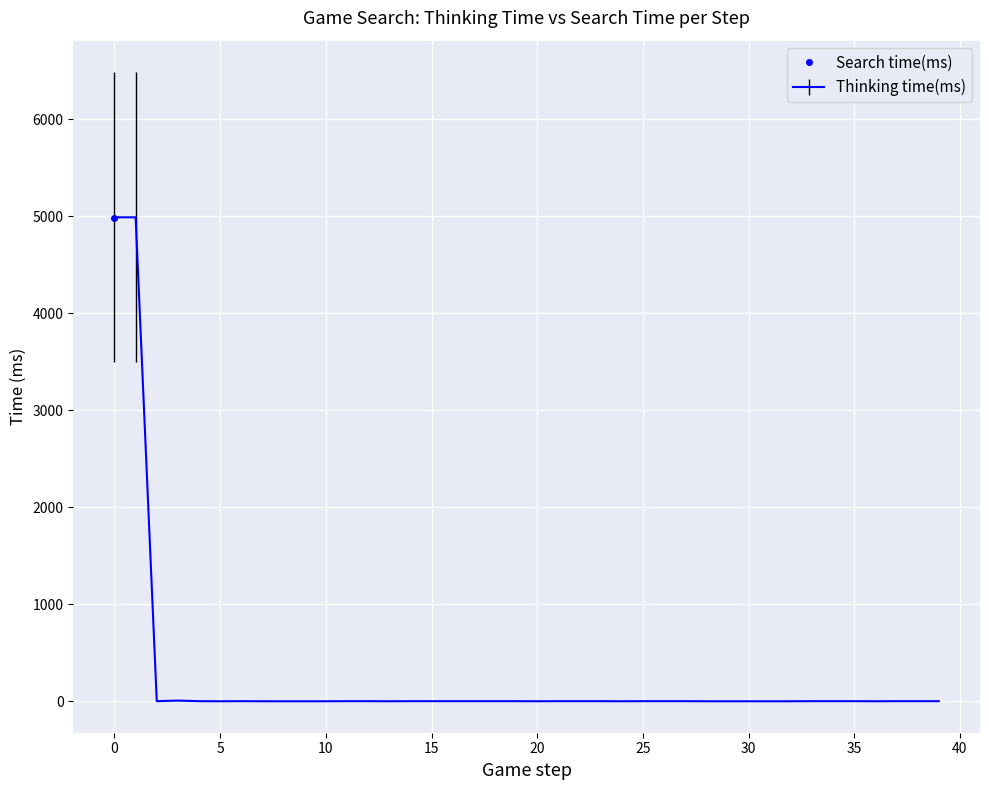

Reading left to right, extract all data points from this chart.

4991	4991	1	7	1	0	1	0	0	0	0	1	1	0	1	1	1	1	1	1	0	1	1	1	0	1	1	1	0	0	0	0	0	1	1	1	0	1	1	1